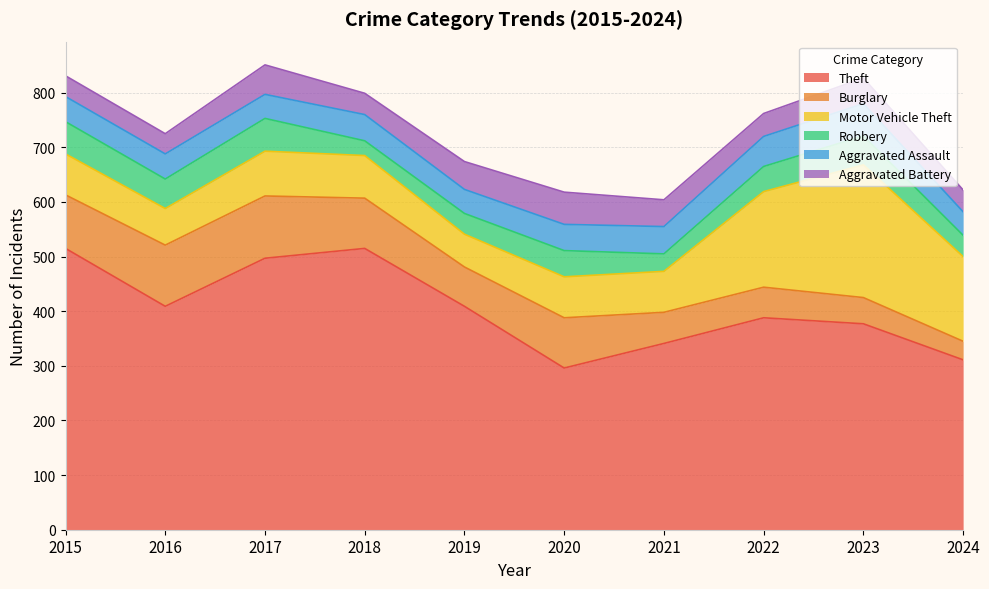

How many data points in Motor Vehicle Theft are less than 78?

5